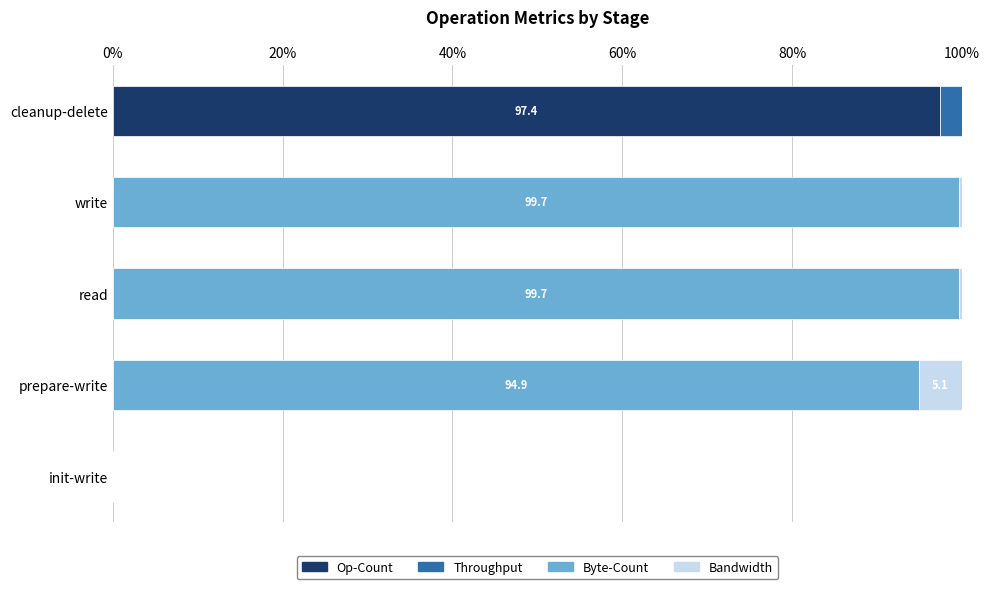

What is the sum of all Op-Count values?

97.4